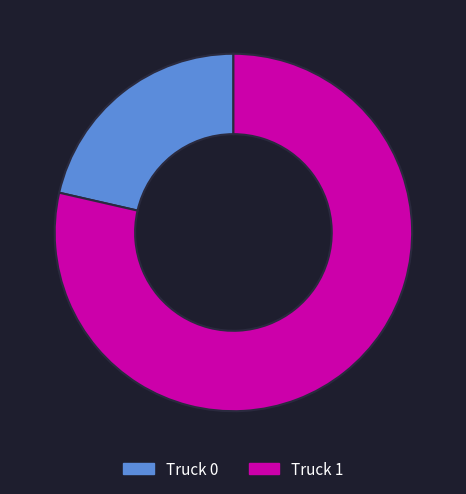

True or false: Truck 1 accounts for 91% of the total.

False